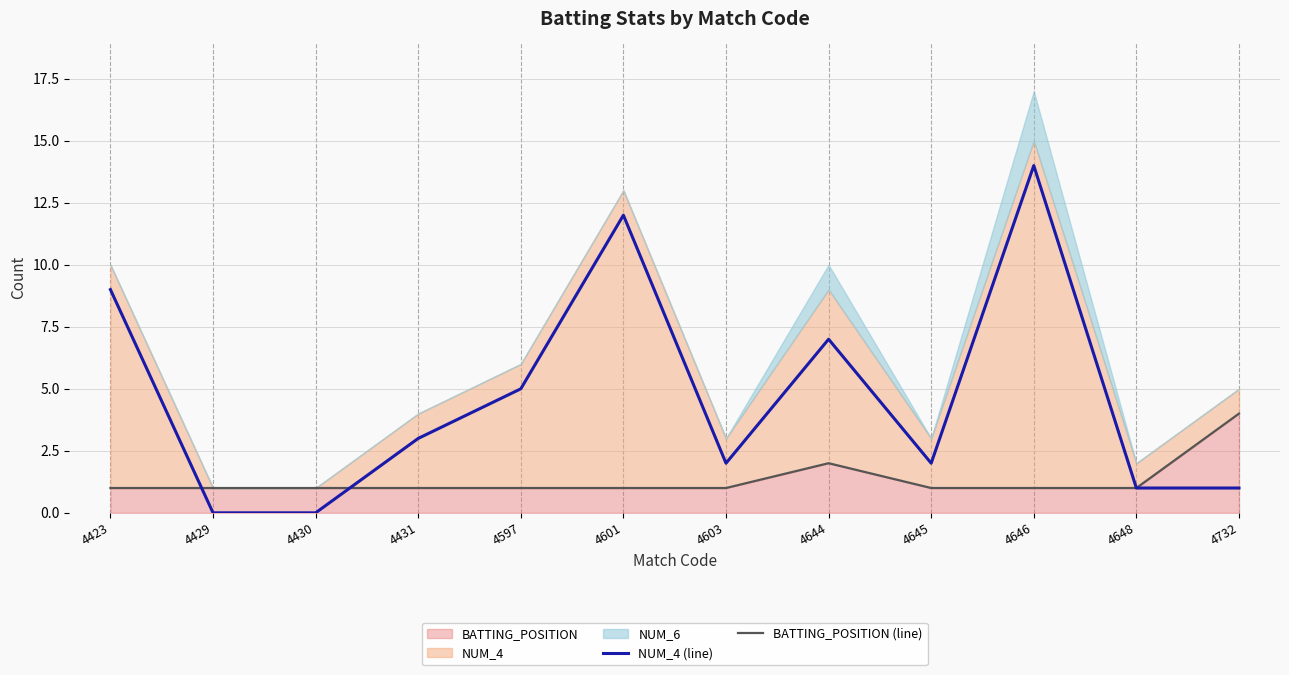

Count the number of categories in the chart.

12